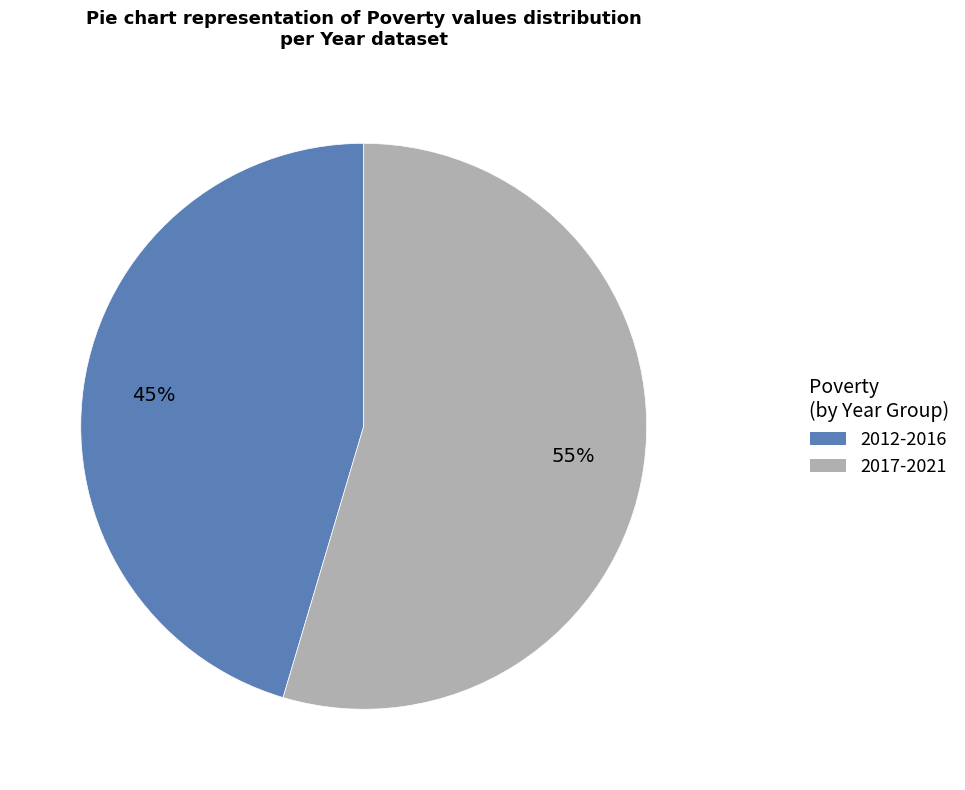

To the nearest percent, what is the average slice percentage?

50%